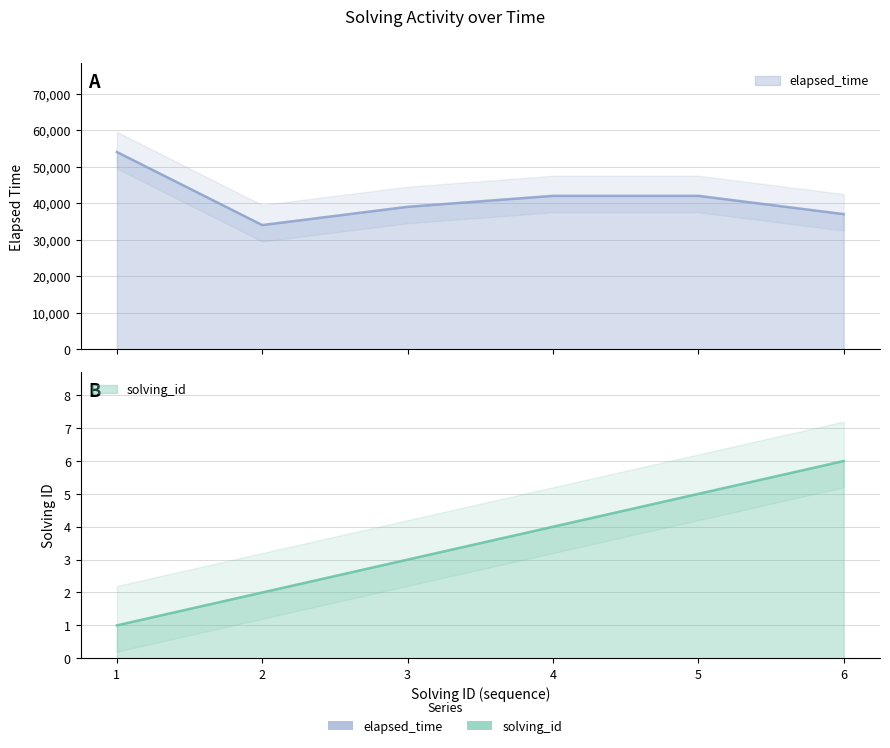

Where is elapsed_time nearest to the value 44000?

4